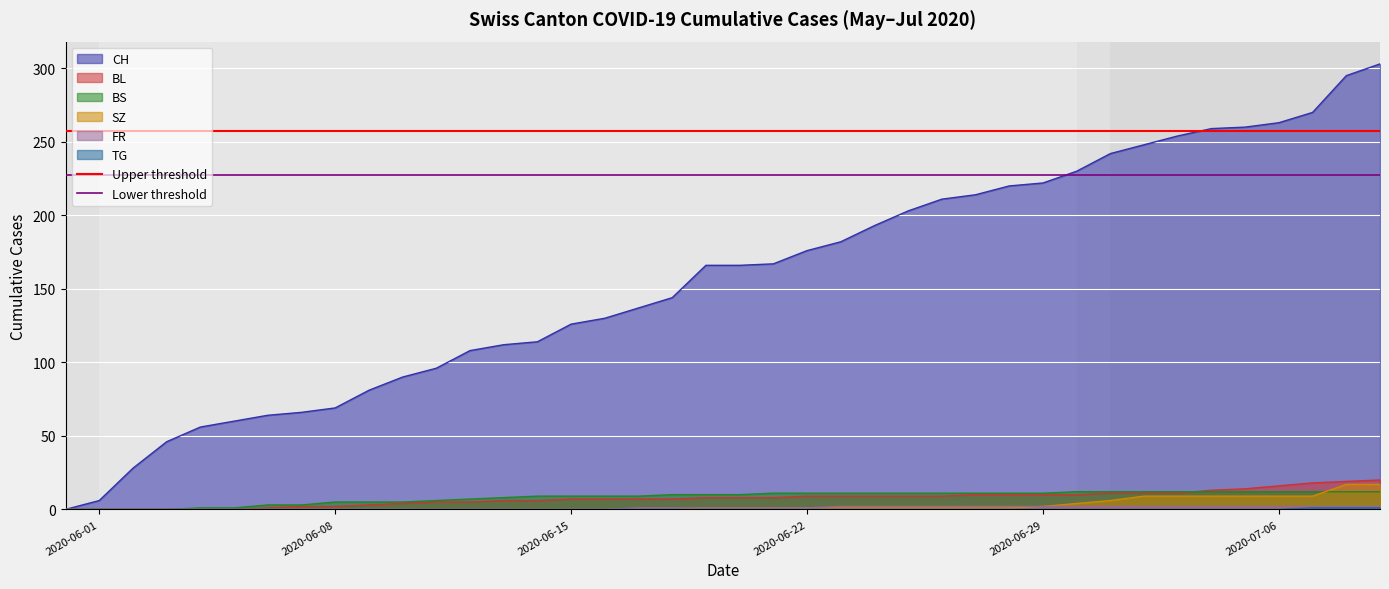

What is the highest value of the BL series?

20